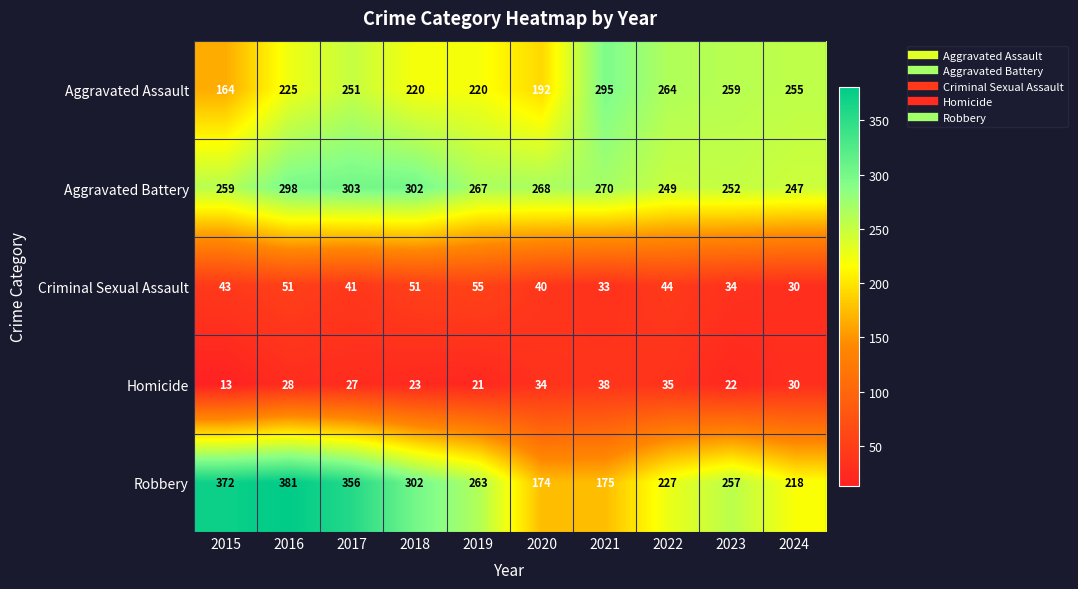

How many series are shown in this chart?

5